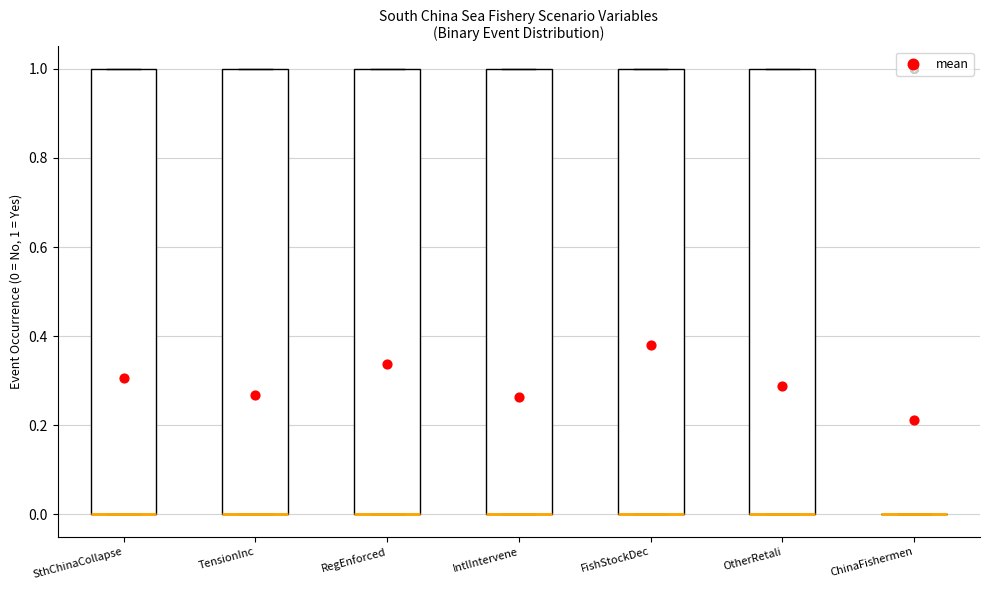

Reading left to right, read every box against the y-axis: the position of its median line, the range the box covers, and the ends of its whiskers. The values are not printed on the chart, so give them approximately, as read against the axis.

SthChinaCollapse: median 0 (drawn on the box's lower edge), box 0 to 1, whiskers 0 to 1
TensionInc: median 0 (drawn on the box's lower edge), box 0 to 1, whiskers 0 to 1
RegEnforced: median 0 (drawn on the box's lower edge), box 0 to 1, whiskers 0 to 1
IntlIntervene: median 0 (drawn on the box's lower edge), box 0 to 1, whiskers 0 to 1
FishStockDec: median 0 (drawn on the box's lower edge), box 0 to 1, whiskers 0 to 1
OtherRetali: median 0 (drawn on the box's lower edge), box 0 to 1, whiskers 0 to 1
ChinaFishermen: box collapsed to a line at 0, whiskers 0 to 0